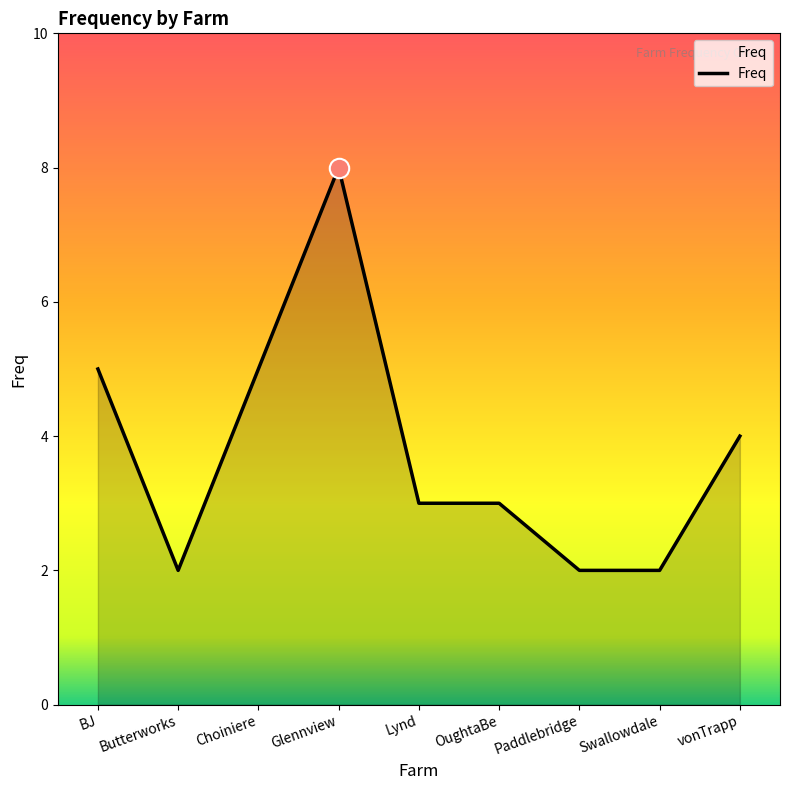

How many distinct data groups are displayed?

1